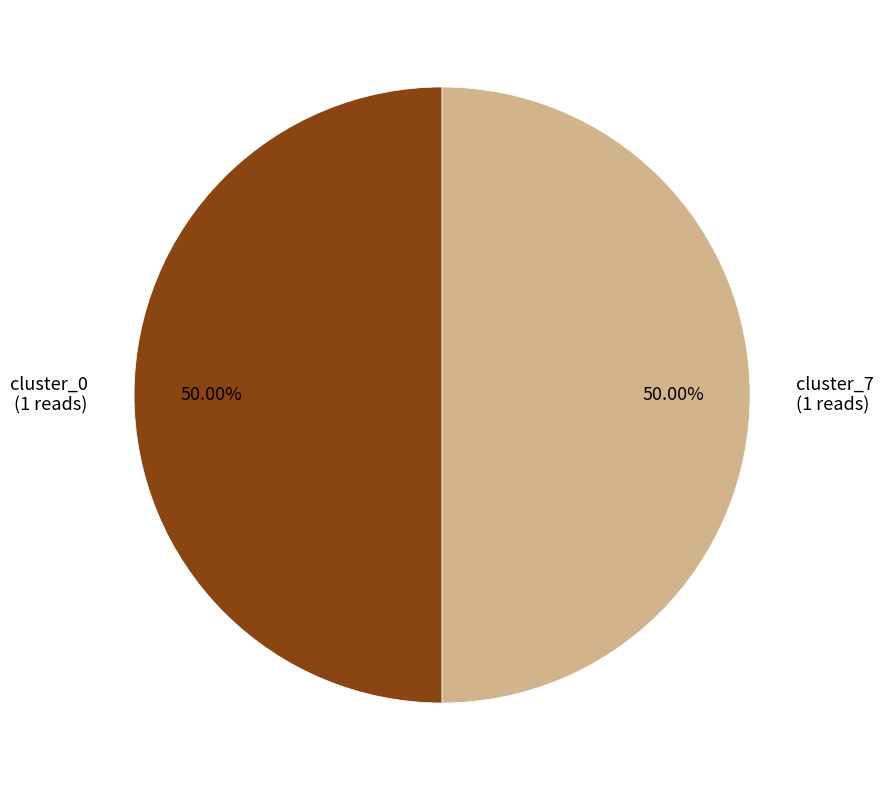

Between cluster_0 and cluster_7, which is larger?

cluster_7